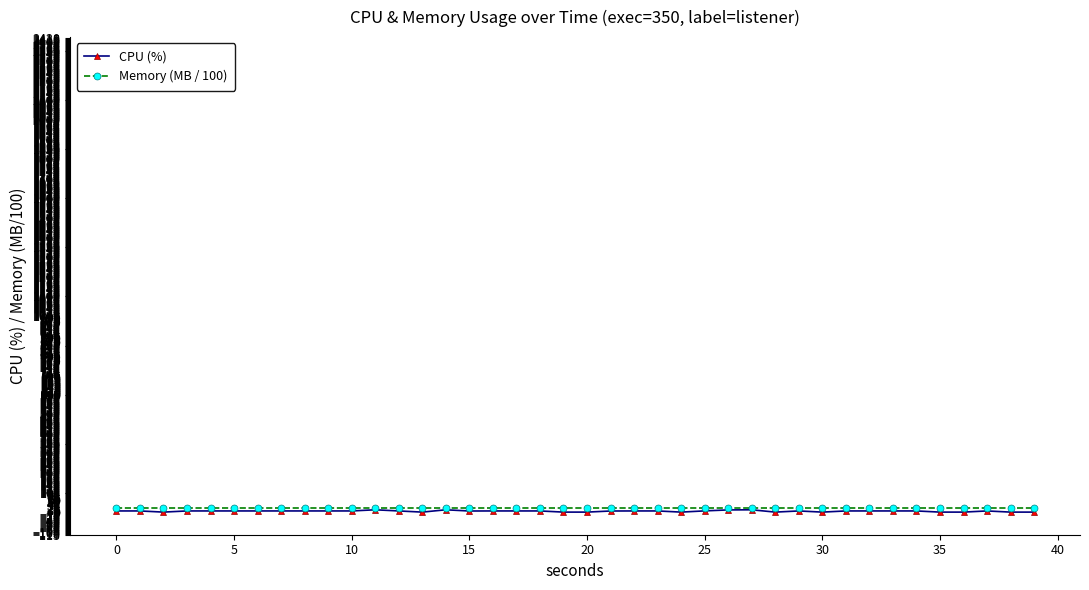

Which series has the largest range (max minus min)?

CPU (%)